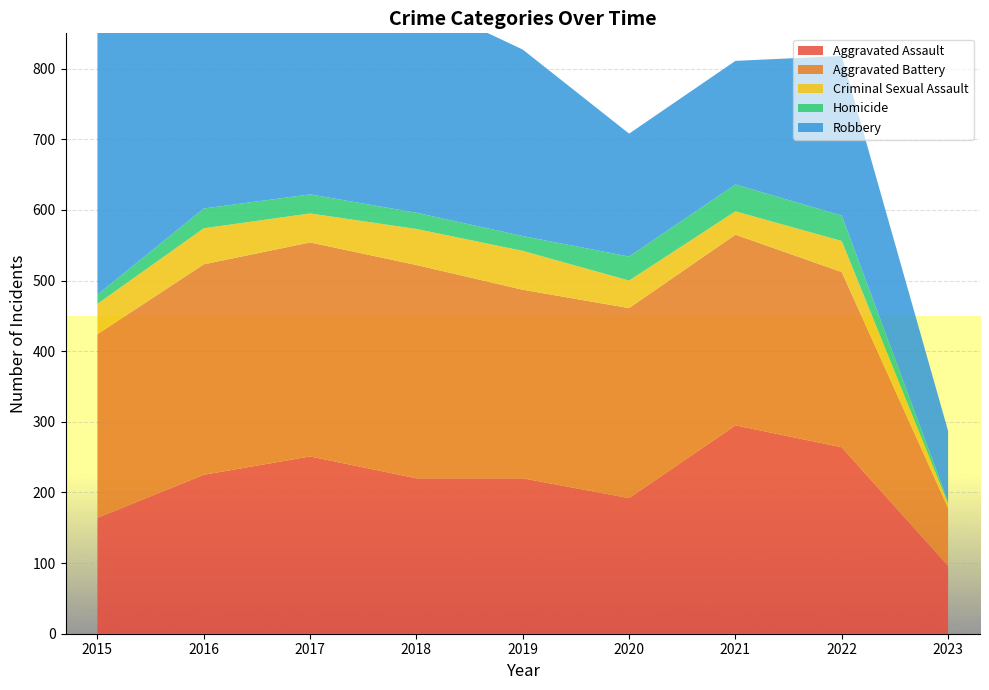

Reading right to left, extract all data points from this chart.

Aggravated Assault: 2023=96	2022=264	2021=295	2020=192	2019=220	2018=220	2017=251	2016=225	2015=164
Aggravated Battery: 2023=82	2022=248	2021=270	2020=269	2019=267	2018=302	2017=303	2016=298	2015=260
Criminal Sexual Assault: 2023=6	2022=44	2021=33	2020=39	2019=55	2018=51	2017=41	2016=51	2015=43
Homicide: 2023=3	2022=36	2021=38	2020=34	2019=21	2018=23	2017=27	2016=28	2015=13
Robbery: 2023=100	2022=226	2021=175	2020=174	2019=264	2018=302	2017=356	2016=381	2015=372